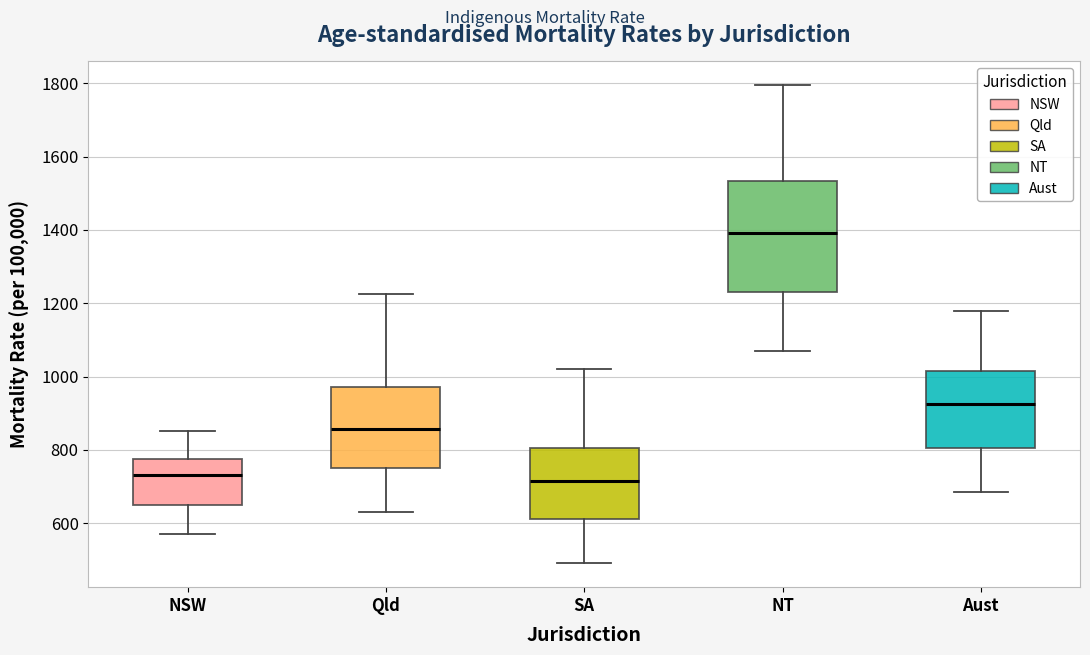

Which box's median line is the highest?

NT